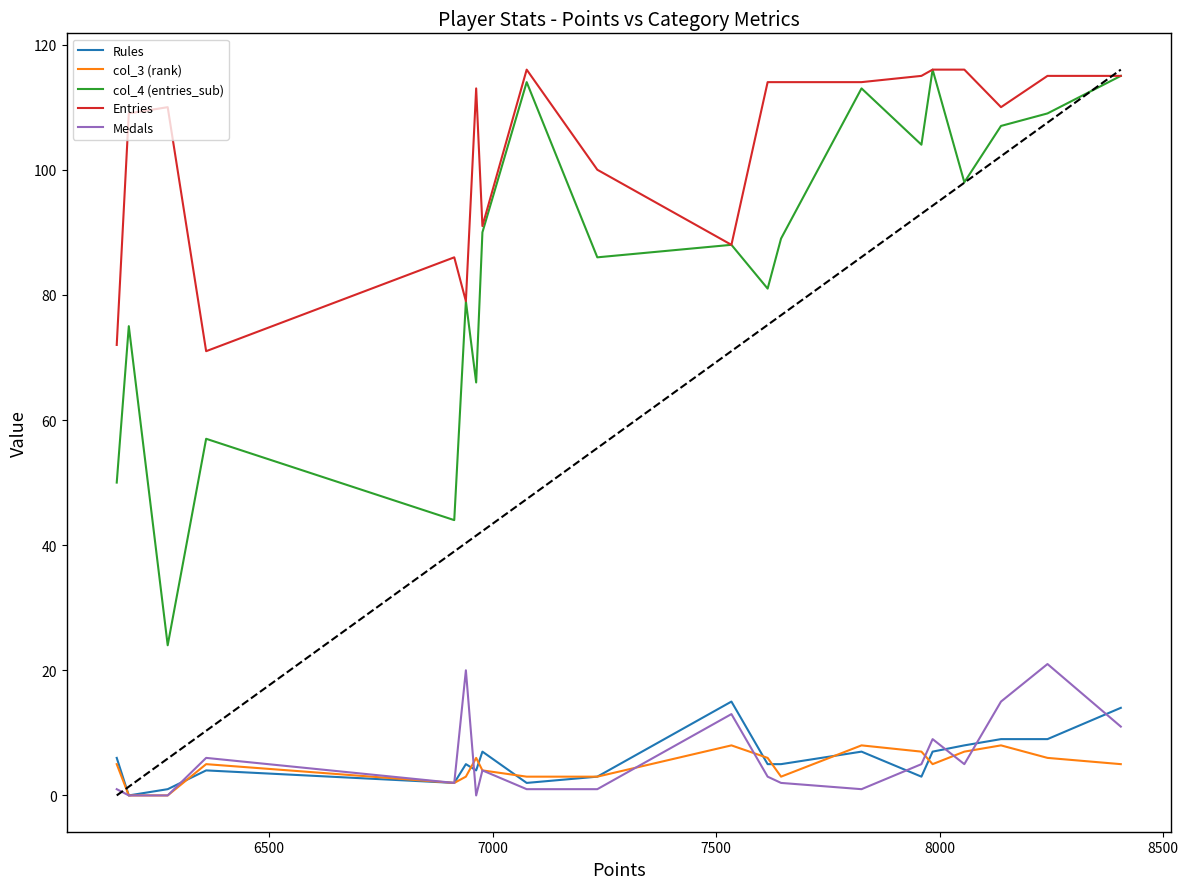

What is the sum of all Medals values?

120